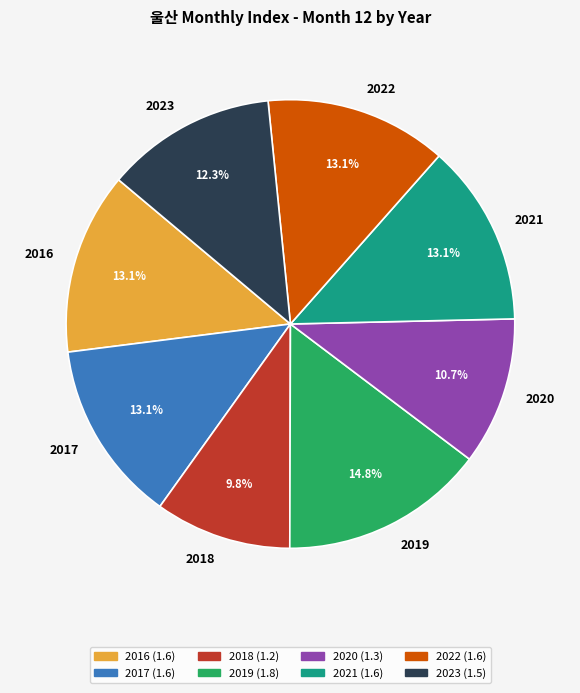

Between 2018 and 2021, which is larger?

2021